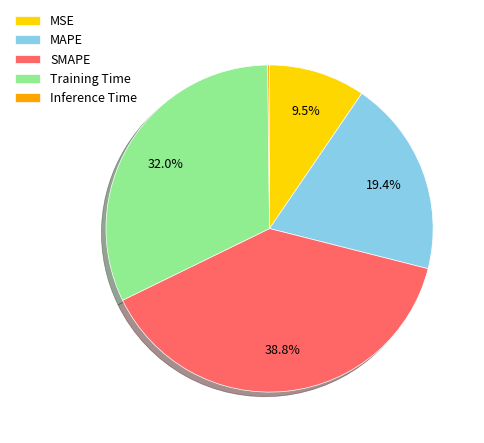

To the nearest percent, what is the average slice percentage?

20%